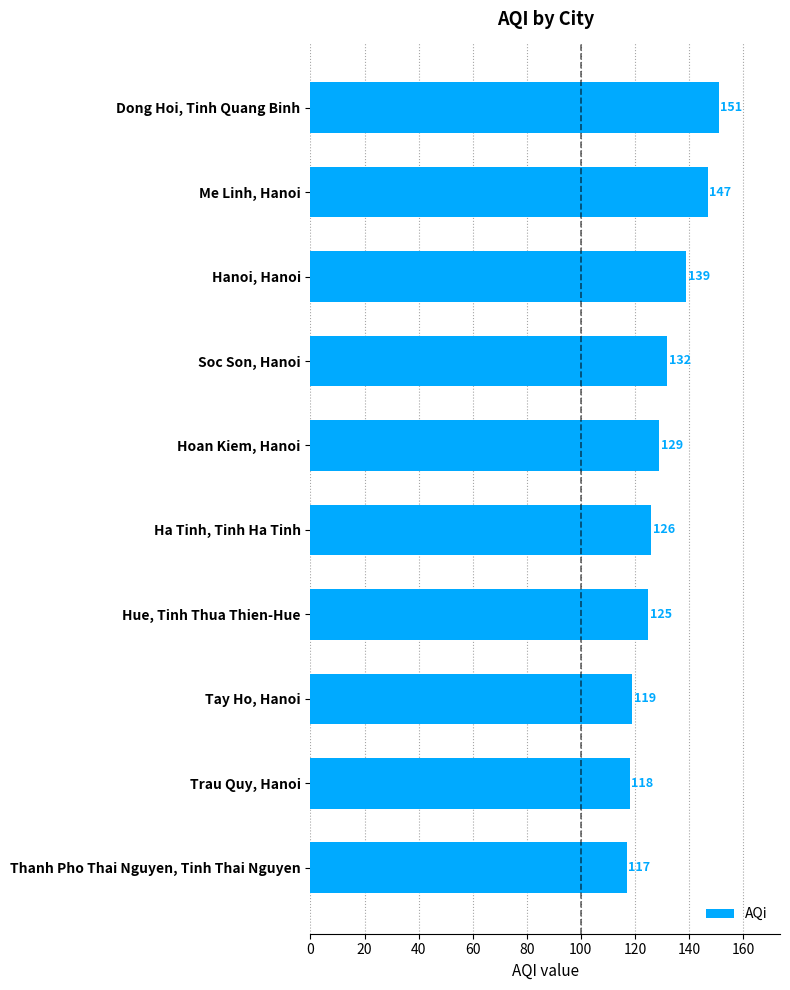

List the labels in order of value, smallest first.

Thanh Pho Thai Nguyen, Tinh Thai Nguyen, Trau Quy, Hanoi, Tay Ho, Hanoi, Hue, Tinh Thua Thien-Hue, Ha Tinh, Tinh Ha Tinh, Hoan Kiem, Hanoi, Soc Son, Hanoi, Hanoi, Hanoi, Me Linh, Hanoi, Dong Hoi, Tinh Quang Binh